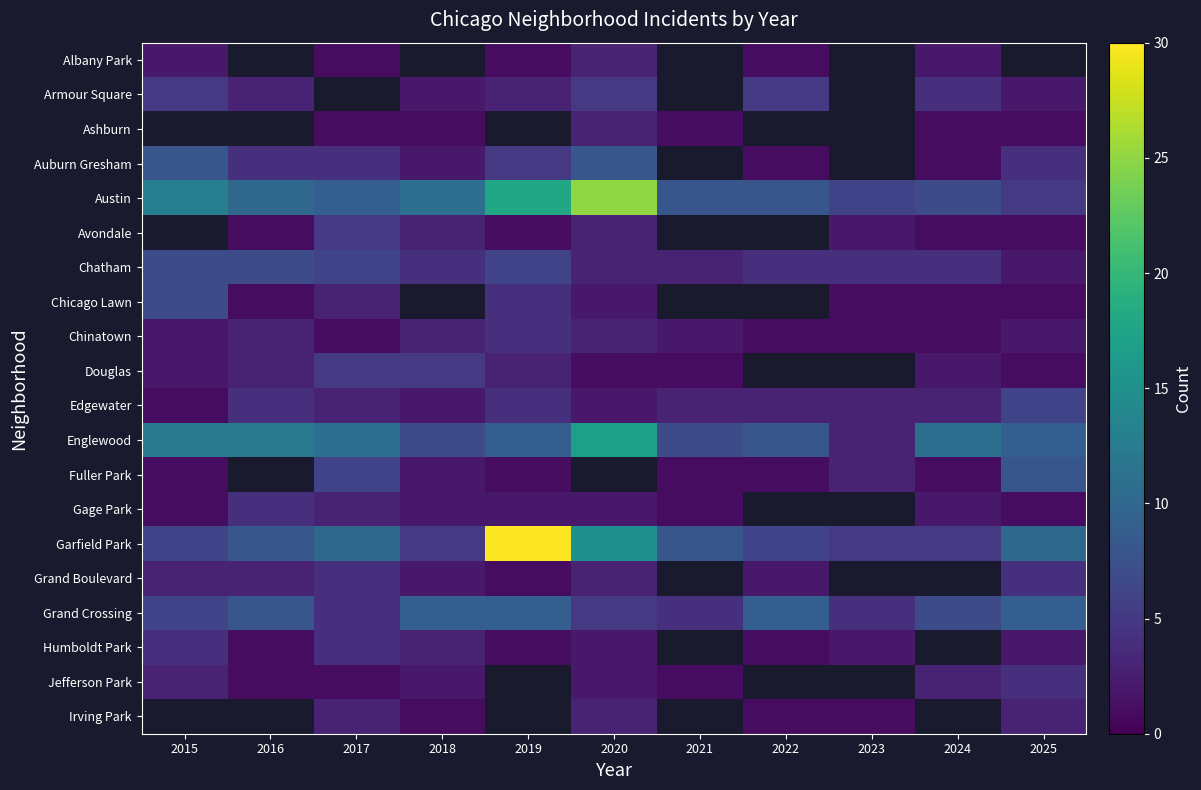

Where is Gage Park nearest to the value 2?

2018